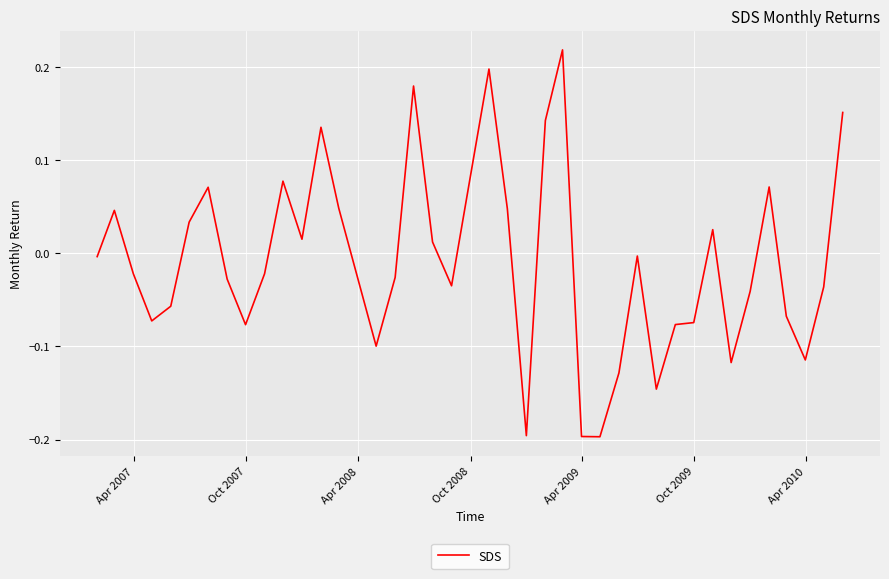

Does the chart display data point markers on the line(s)?

No